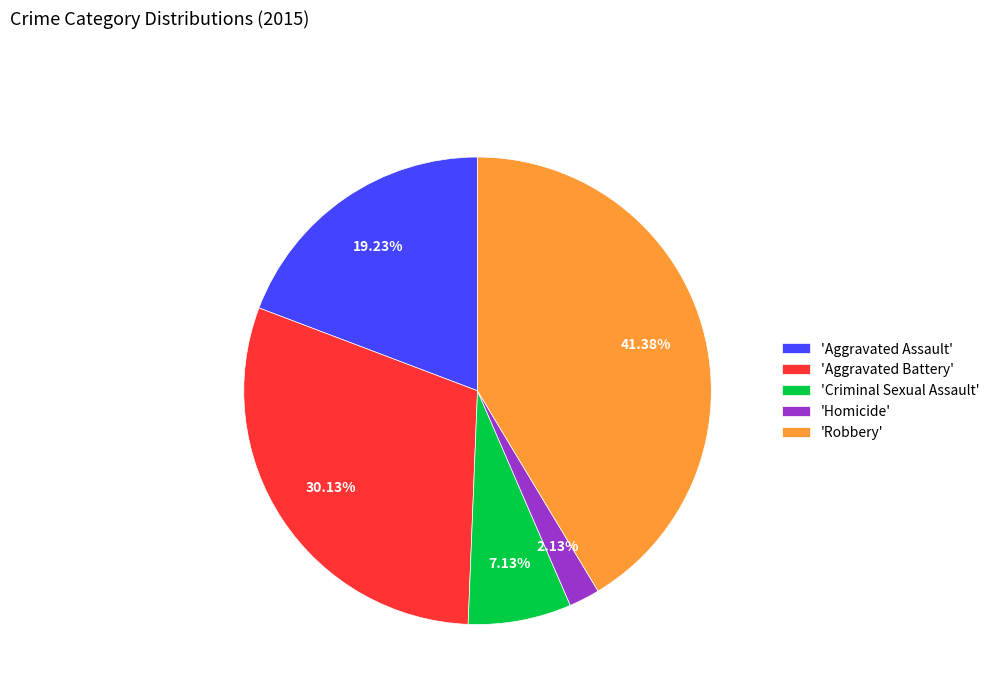

Combined, do 'Homicide' and 'Aggravated Battery' account for over 50%?

No